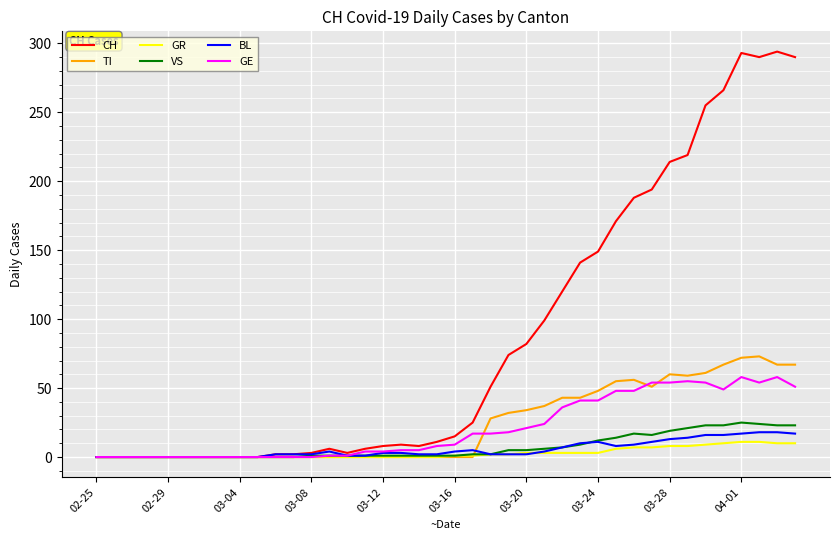

Which series has the largest total across all categories?

CH